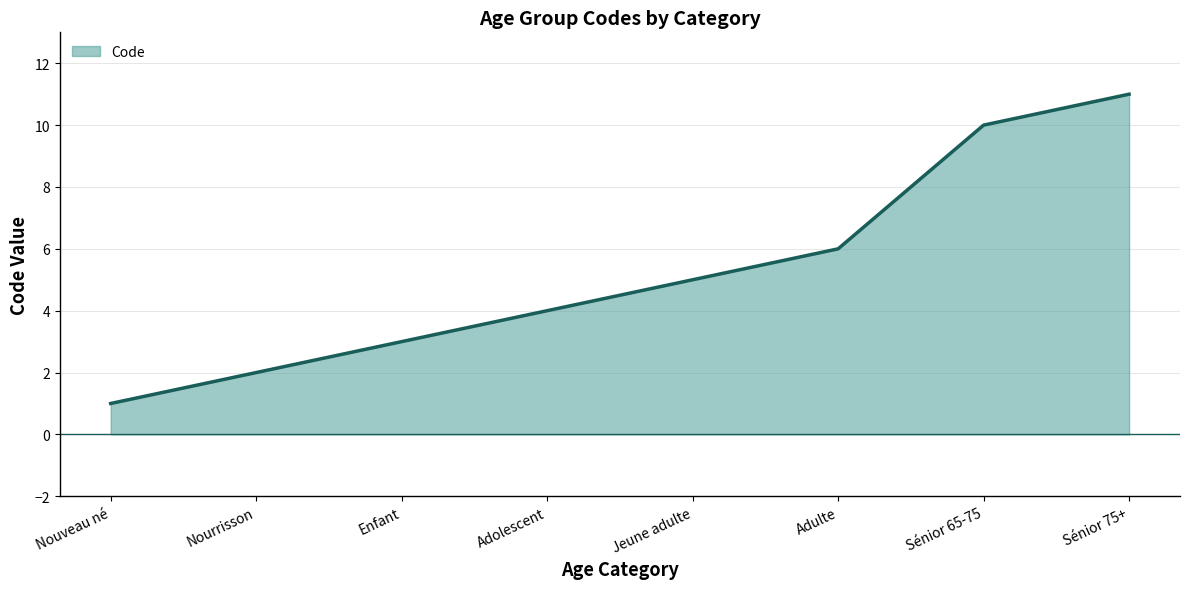

What is the maximum value shown in the chart?

11